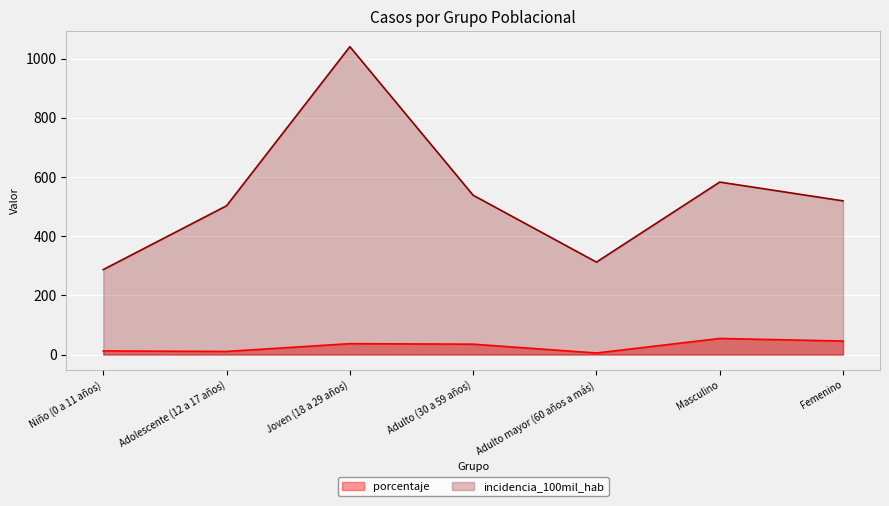

What is the total value across all series at Adolescente (12 a 17 años)?

513.5